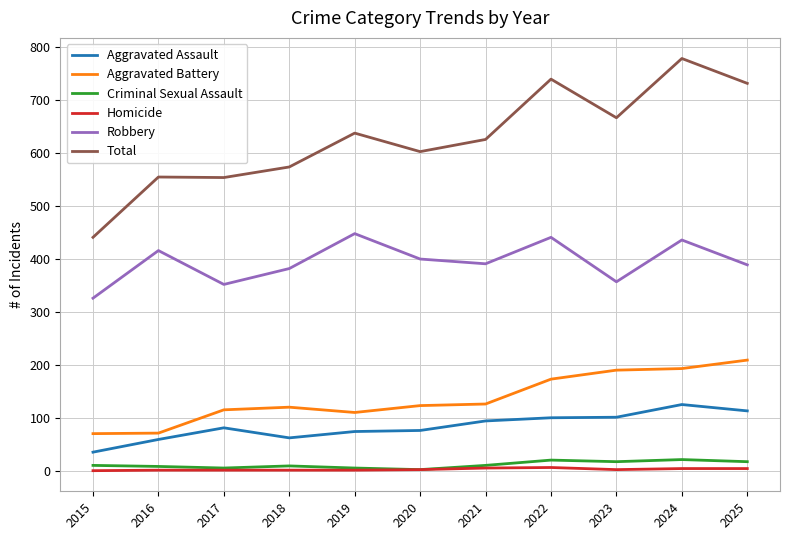

In Criminal Sexual Assault, how many points are lower than both neighbors (excluding endpoints)?

3